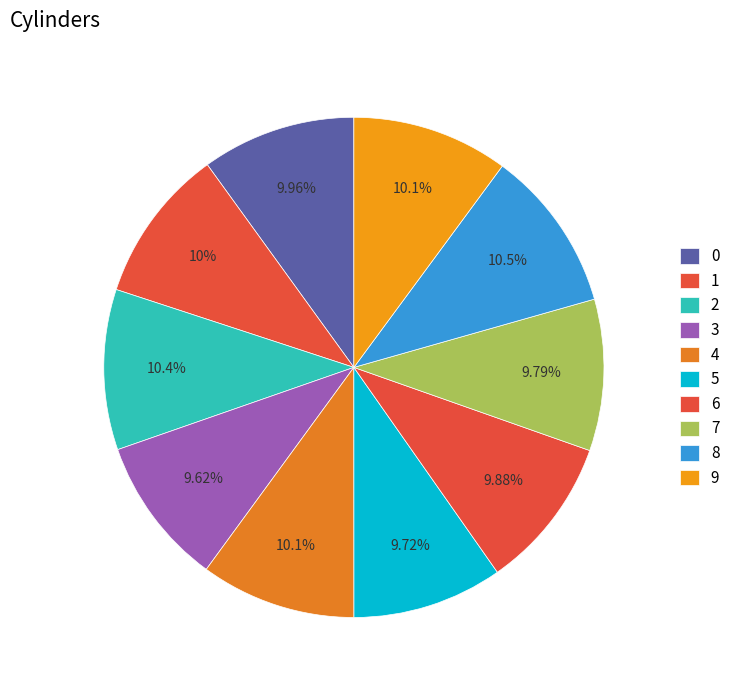

True or false: 4 accounts for 10% of the total.

True